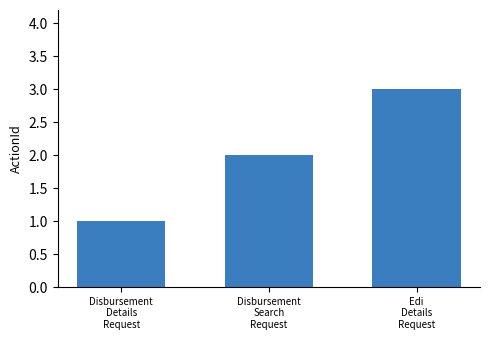

Reading left to right, extract all data points from this chart.

Disbursement
Details
Request=1	Disbursement
Search
Request=2	Edi
Details
Request=3